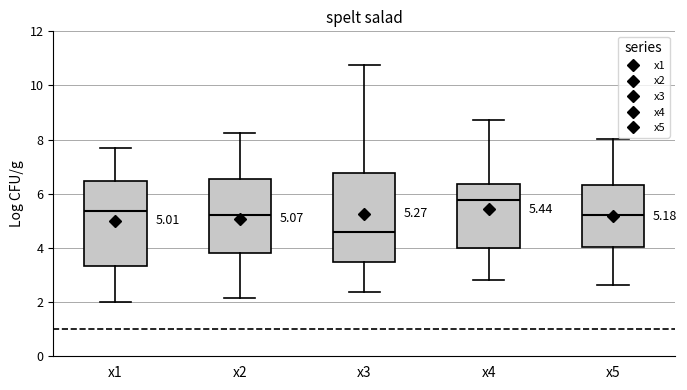

Which box's median line is the lowest?

x3